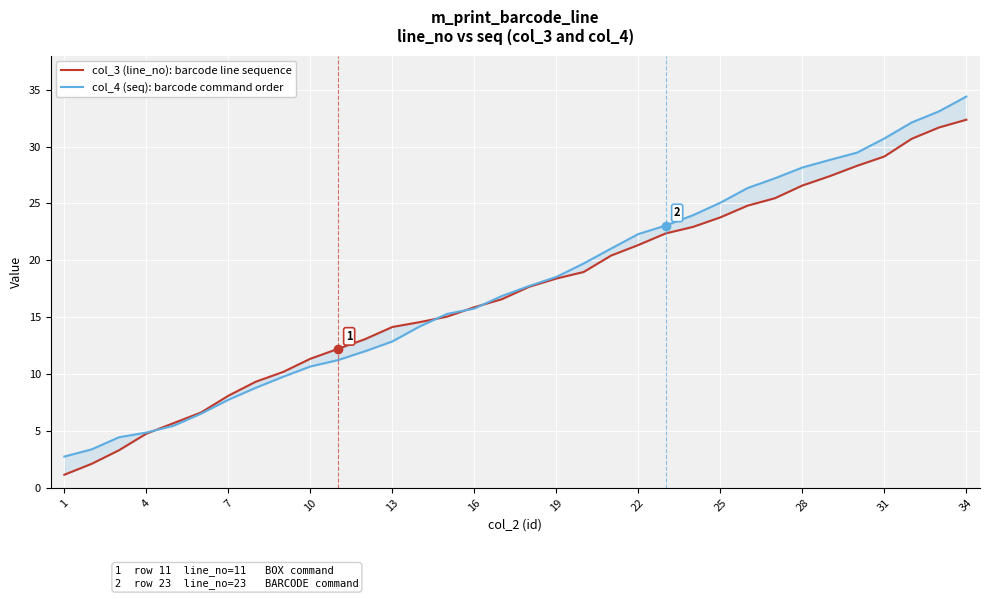

What is the difference between the maximum and minimum values in the col_3 (line_no): barcode line sequence series?

31.2